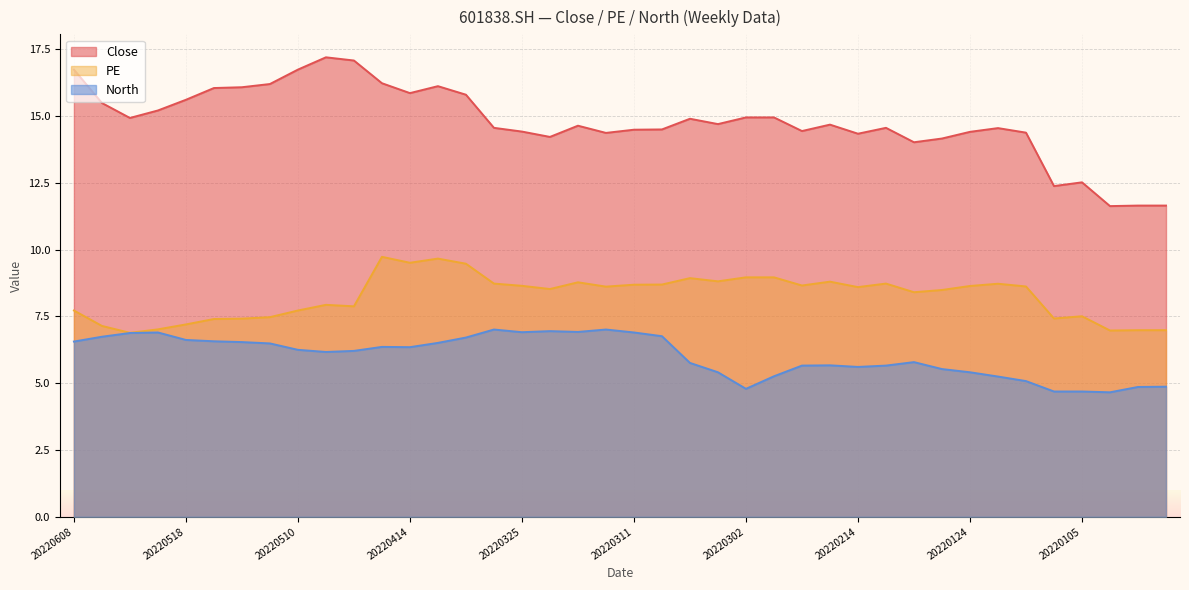

Reading left to right, transcribe all the data shown in this chart.

Close: 16.7	15.5	14.9	15.2	15.6	16.1	16.1	16.2	16.7	17.2	17.1	16.2	15.9	16.1	15.8	14.6	14.4	14.2	14.6	14.4	14.5	14.5	14.9	14.7	14.9	14.9	14.4	14.7	14.3	14.6	14.0	14.2	14.4	14.6	14.4	12.4	12.5	11.6	11.7	11.7
PE: 7.7	7.1	6.9	7.0	7.2	7.4	7.4	7.5	7.7	7.9	7.9	9.7	9.5	9.7	9.5	8.7	8.6	8.5	8.8	8.6	8.7	8.7	8.9	8.8	9.0	9.0	8.7	8.8	8.6	8.7	8.4	8.5	8.6	8.7	8.6	7.4	7.5	7.0	7.0	7.0
North: 6.6	6.7	6.9	6.9	6.6	6.6	6.5	6.5	6.2	6.2	6.2	6.4	6.3	6.5	6.7	7.0	6.9	7.0	6.9	7.0	6.9	6.8	5.8	5.4	4.8	5.3	5.7	5.7	5.6	5.7	5.8	5.5	5.4	5.2	5.1	4.7	4.7	4.7	4.9	4.9